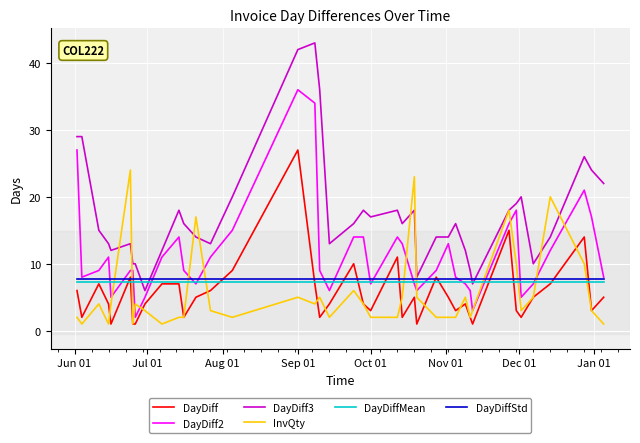

True or false: DayDiff2 and InvQty cross at least once.

True